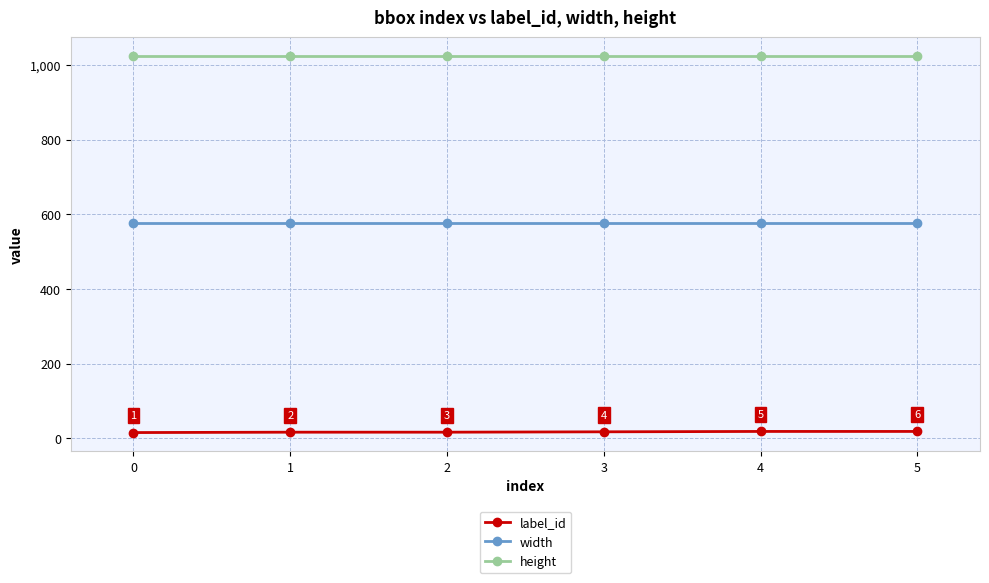

List the series in order of their peak value, lowest first.

label_id, width, height